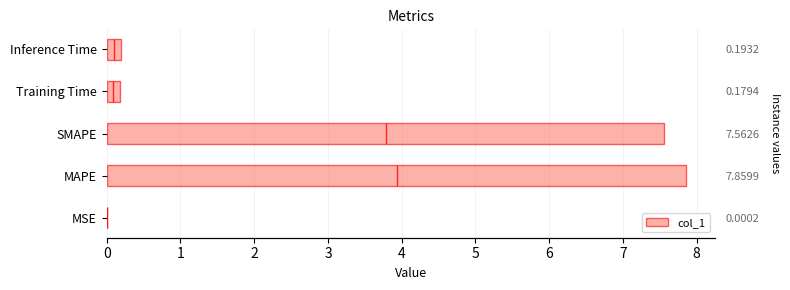

What is the difference between the maximum and second lowest values?

7.7